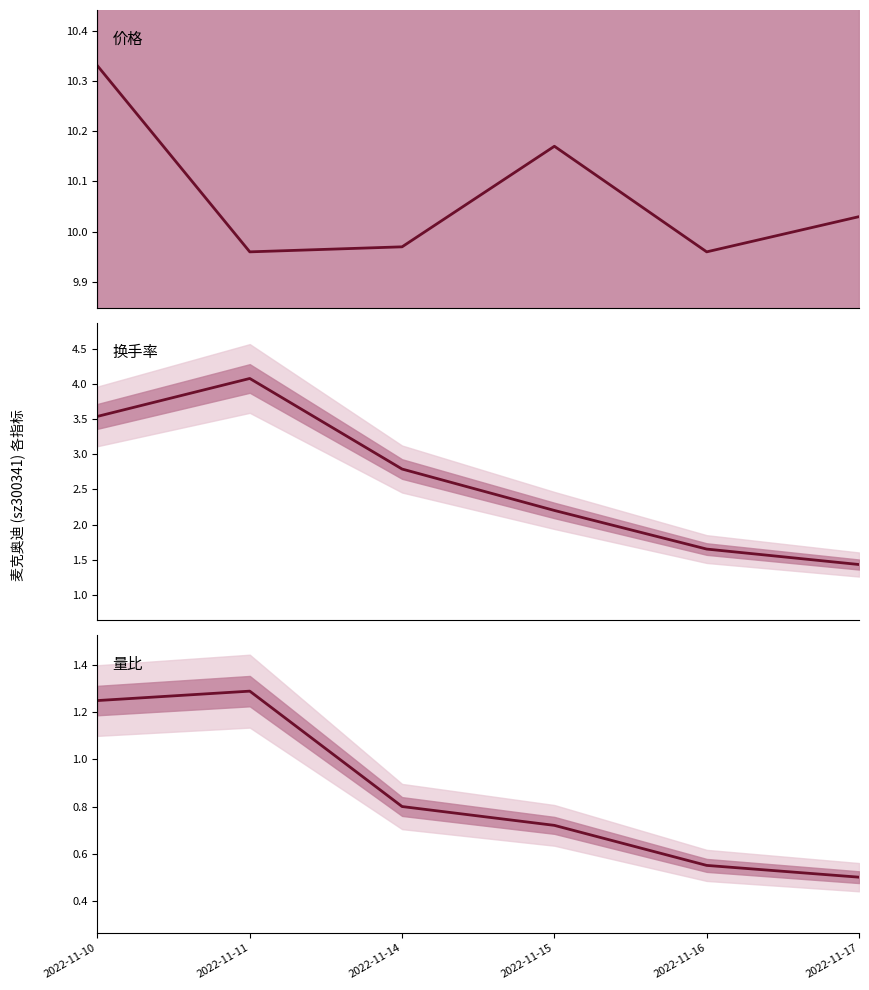

The value of 量比 at 2022-11-17 is 0.7. True or false?

False